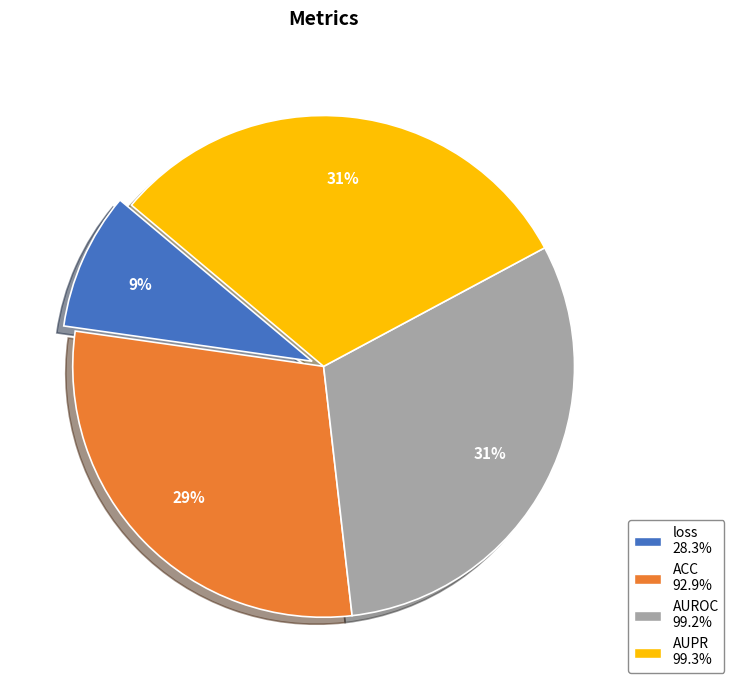

How many slices are in this pie chart?

4